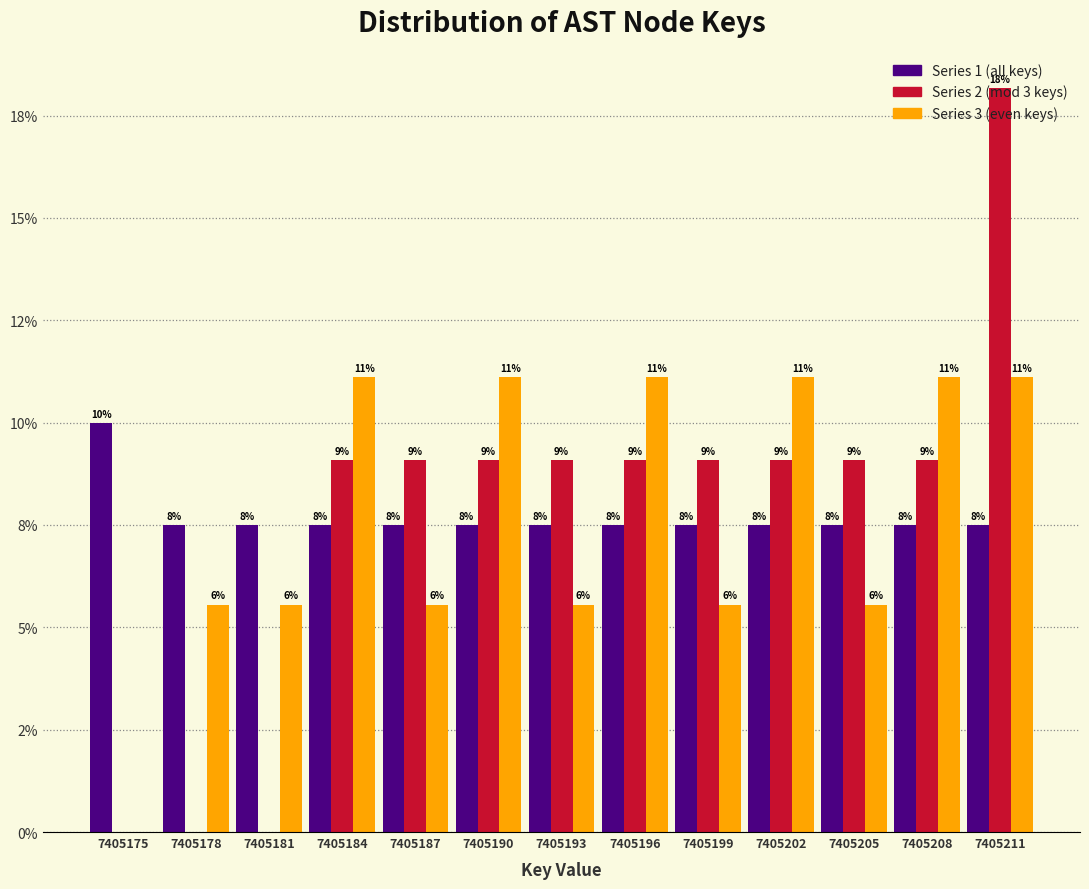

What are all the series names shown in the legend?

Series 1 (all keys), Series 2 (mod 3 keys), Series 3 (even keys)